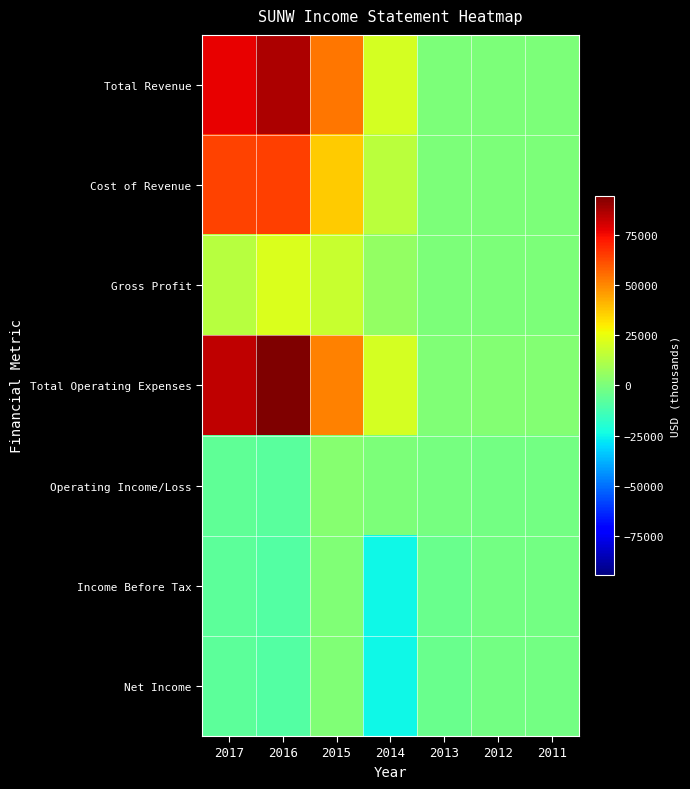

Between 2013 and 2016, which is larger?

2016